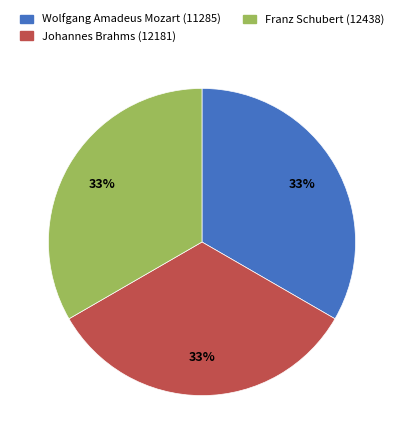

What percentage is the Franz Schubert (12438) slice, to the nearest percent?

33%